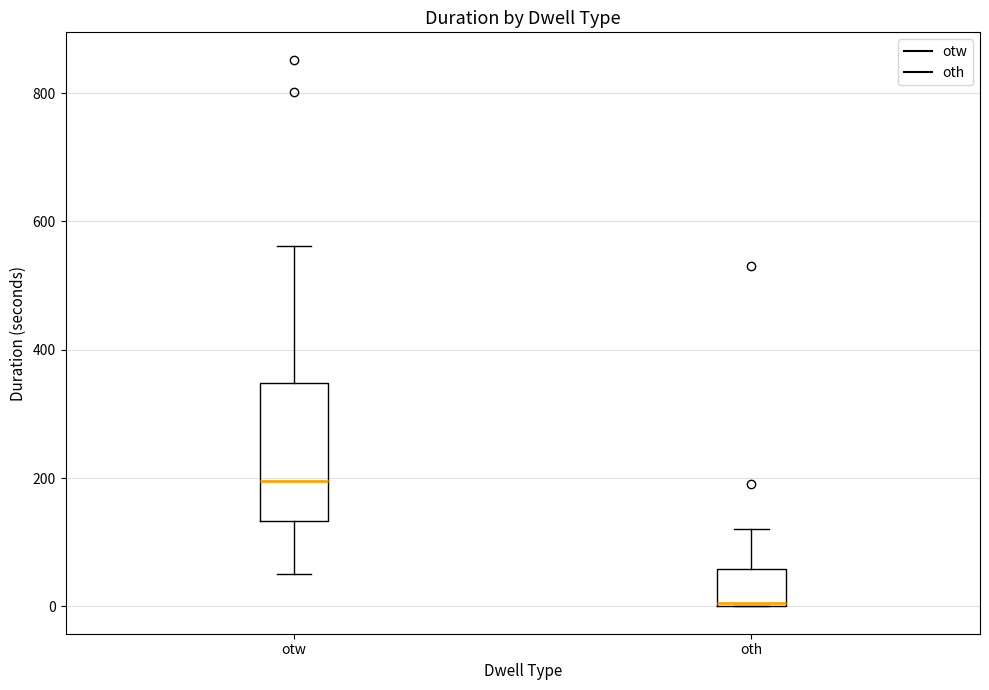

Reading left to right, transcribe this box plot: for each box, give where its median line is, the range the box spans, and where its two whiskers end, as read against the y-axis. The values are not printed on the chart, so give them approximately, as read against the axis.

otw: median 200, box 140 to 340, whiskers 60 to 560
oth: median 0, box 0 to 60, whiskers 0 to 120